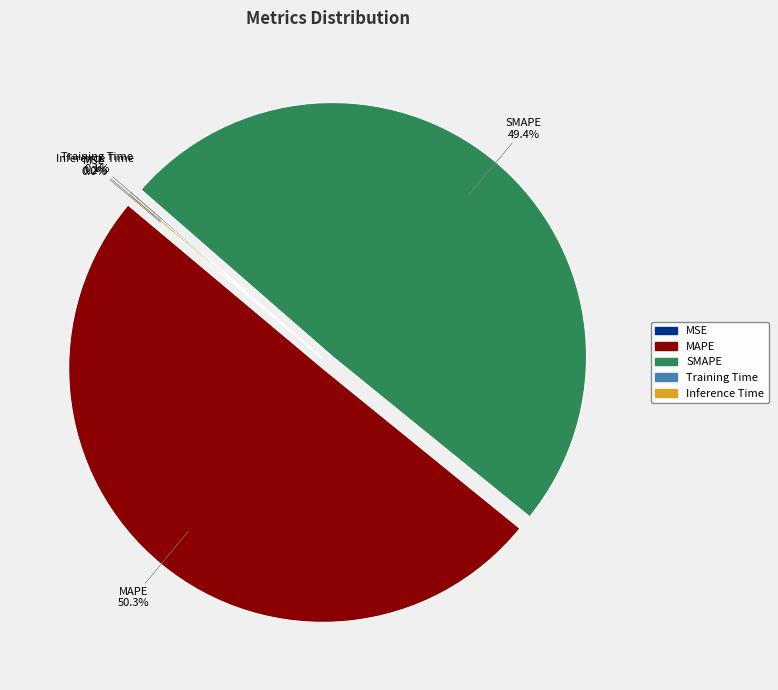

What percentage is NOT represented by SMAPE?

50.6%